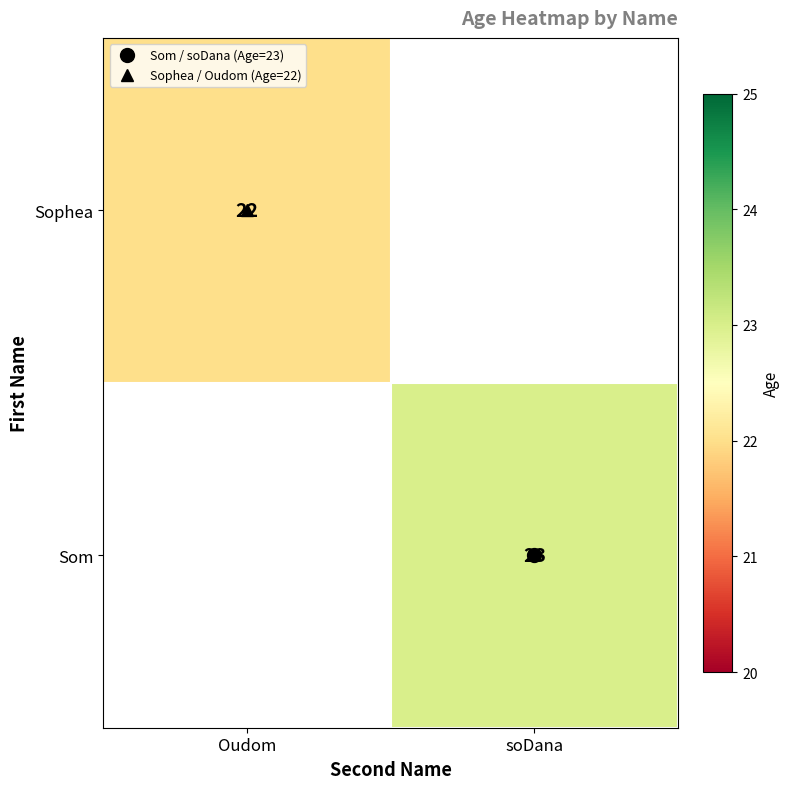

What is the spread (max minus min) of values at soDana?

23